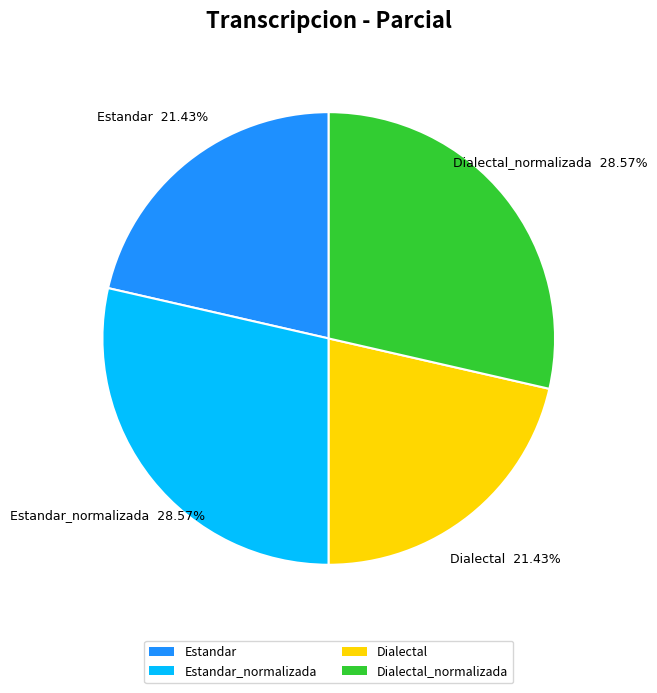

What is the total percentage of Estandar_normalizada and Dialectal?

50.0%